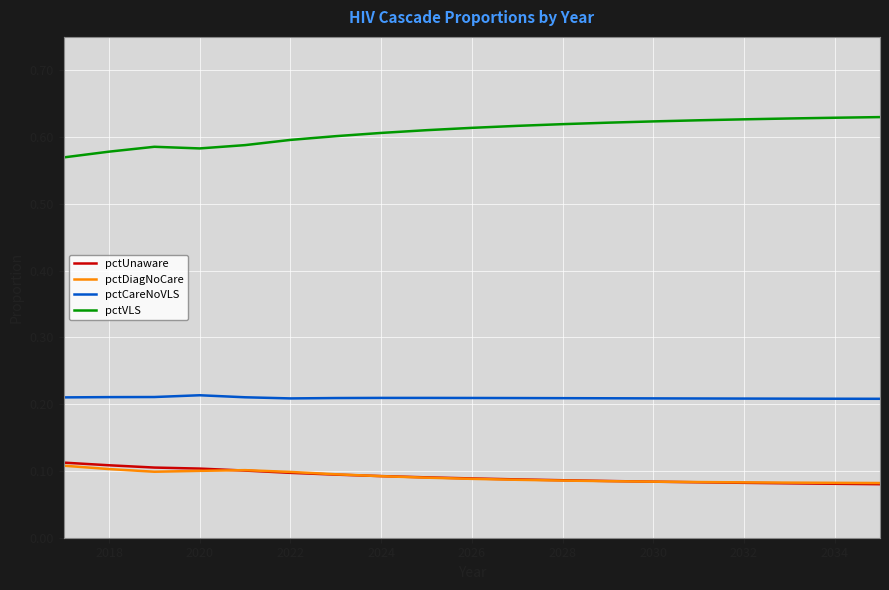

True or false: pctUnaware and pctCareNoVLS intersect in this chart.

False